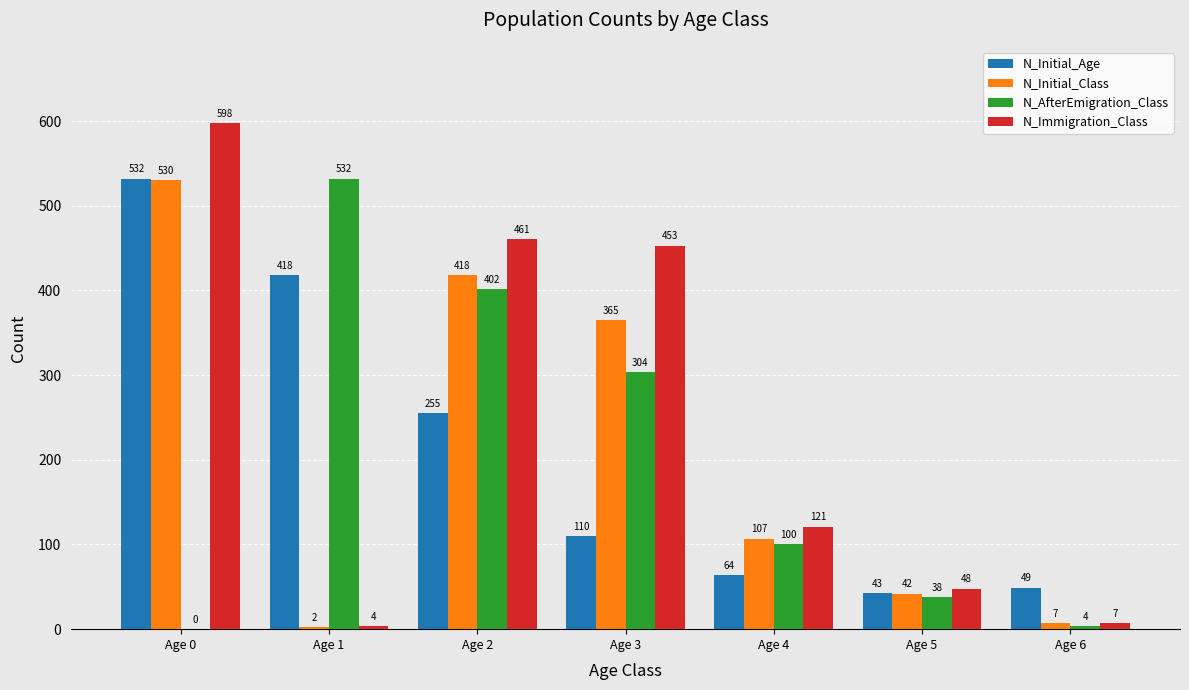

How many data points does each series have?

7